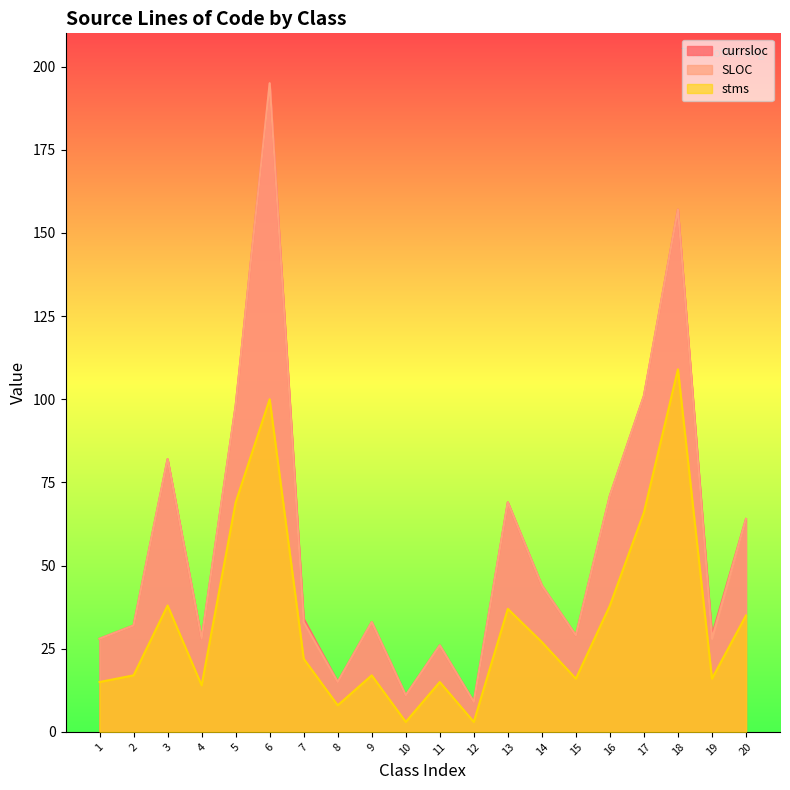

Which series changed the most between 7 and 12?

currsloc